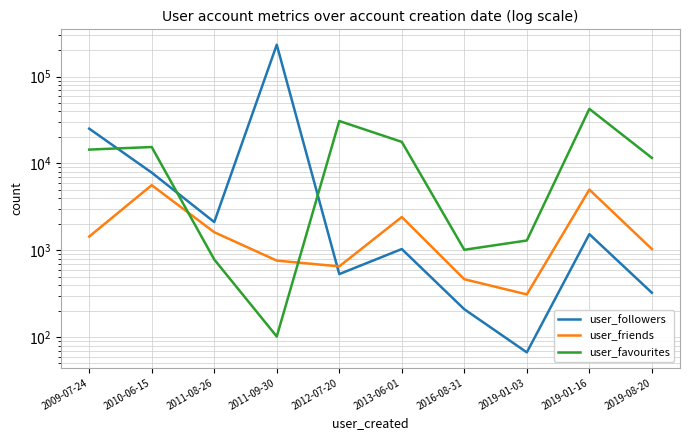

How many data points does each series have?

10